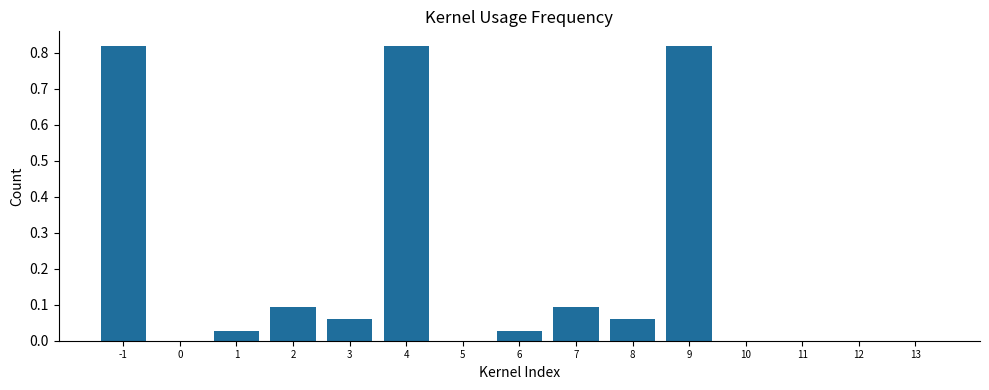

Which has a higher value, 11 or 8?

8